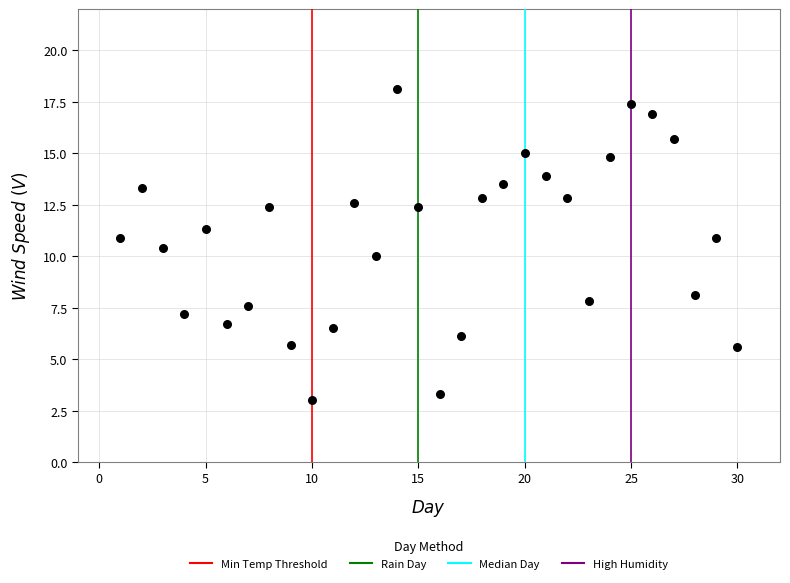

What is the range of Y values (max minus min)?

15.1